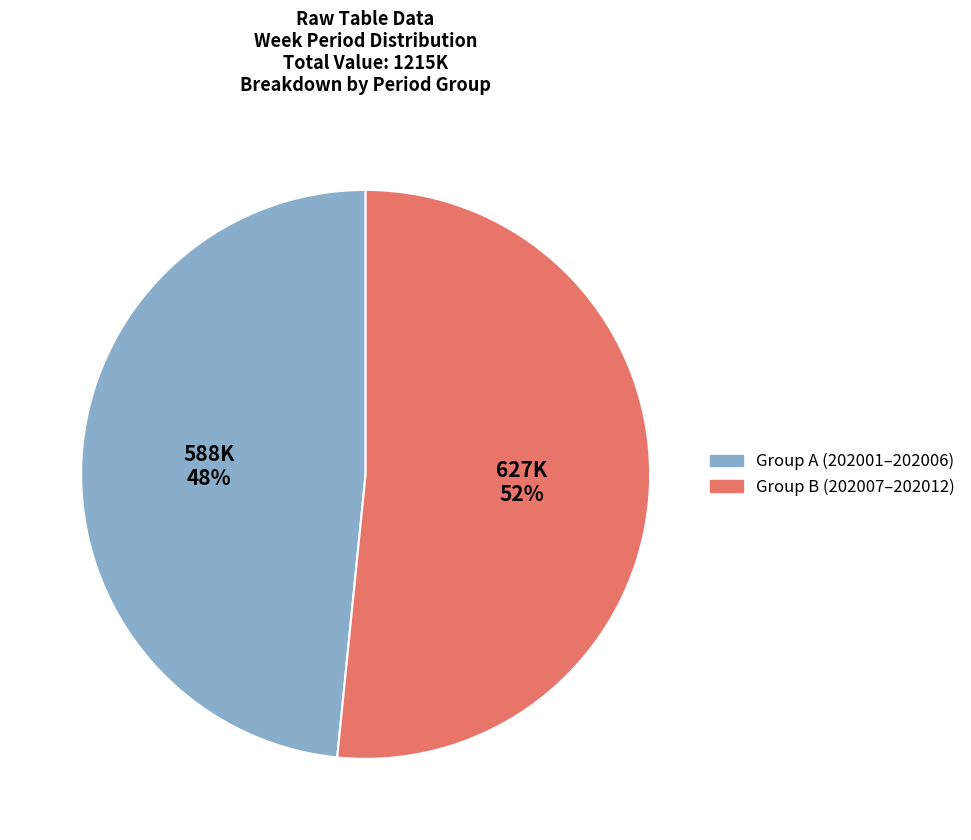

To the nearest percent, what is the average slice percentage?

50%